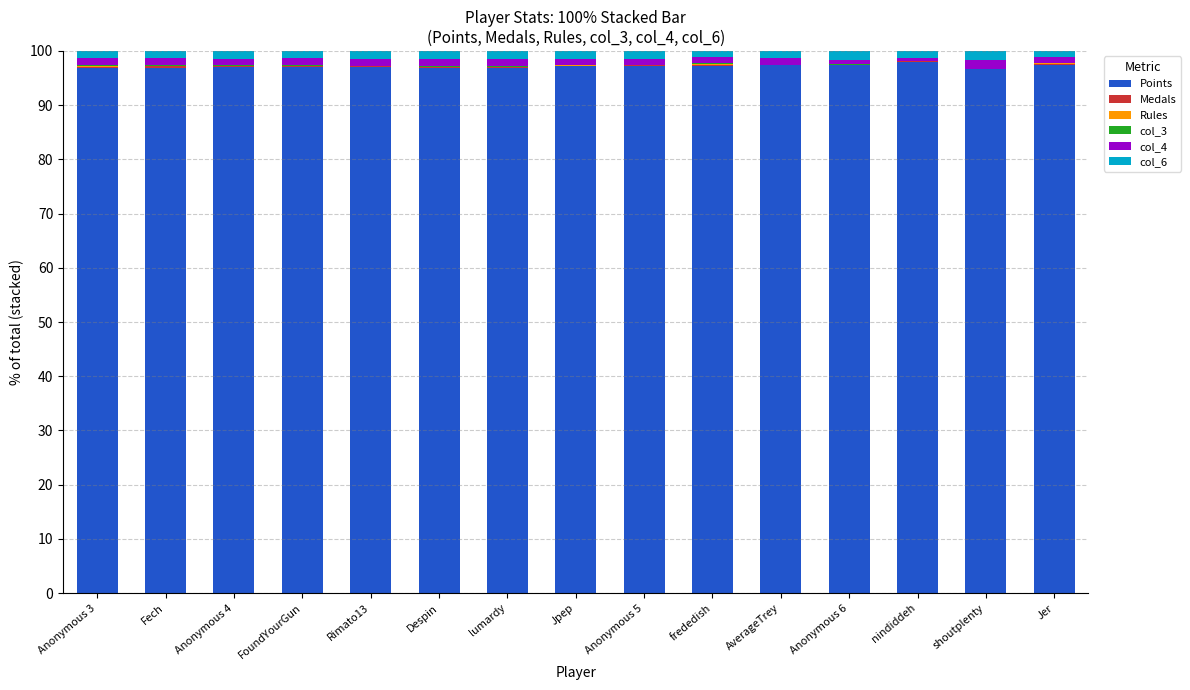

True or false: Points has a value of 39.1 at Jpep.

False